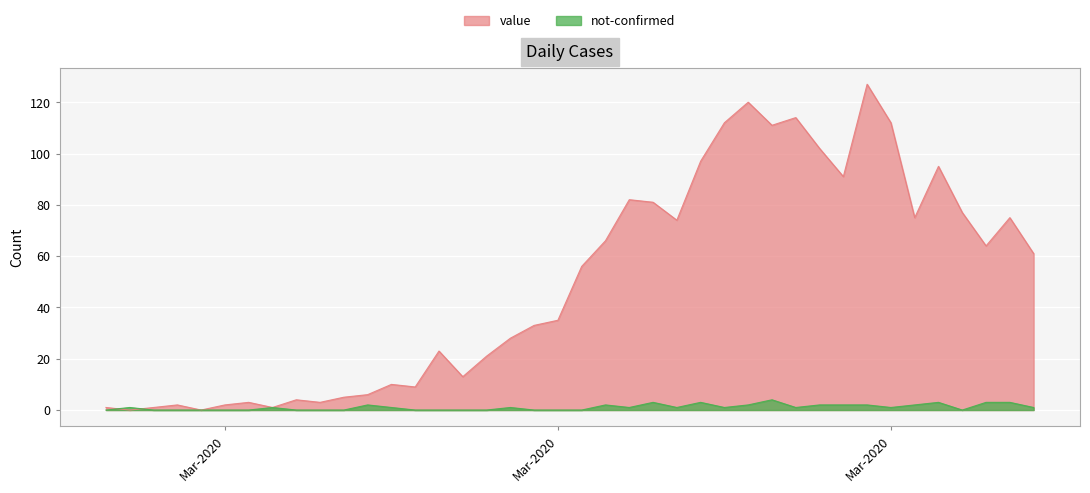

List the labels in order of not-confirmed value, smallest first.

2020-02-27, 2020-02-29, 2020-03-01, 2020-03-02, 2020-03-03, 2020-03-04, 2020-03-06, 2020-03-07, 2020-03-08, 2020-03-11, 2020-03-12, 2020-03-13, 2020-03-14, 2020-03-16, 2020-03-17, 2020-03-18, 2020-04-03, 2020-02-28, 2020-03-05, 2020-03-10, 2020-03-15, 2020-03-20, 2020-03-22, 2020-03-24, 2020-03-27, 2020-03-31, 2020-04-06, 2020-03-09, 2020-03-19, 2020-03-25, 2020-03-28, 2020-03-29, 2020-03-30, 2020-04-01, 2020-03-21, 2020-03-23, 2020-04-02, 2020-04-04, 2020-04-05, 2020-03-26